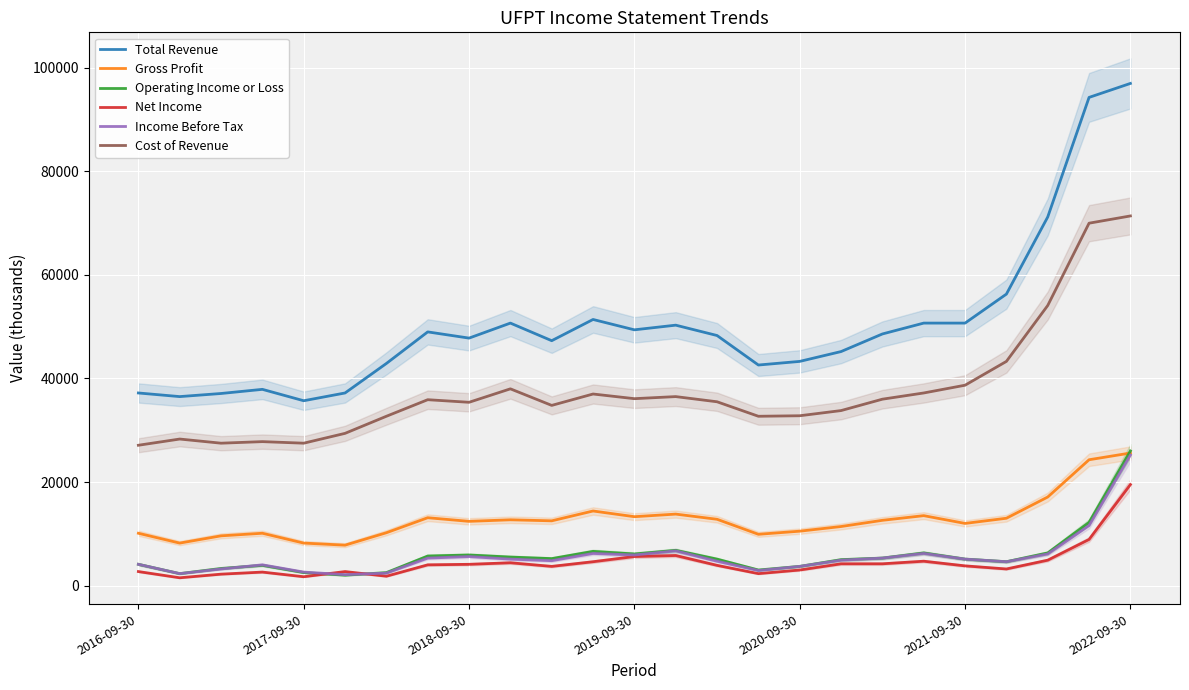

What is the average value of the Net Income series?

4400